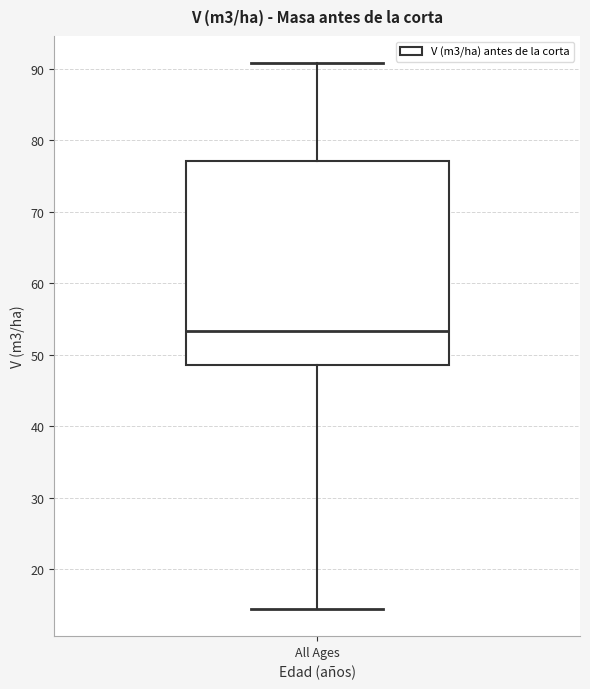

Transcribe this box plot: give where the median line is, the range the box spans, and where the two whiskers end, as read against the y-axis. The values are not printed on the chart, so give them approximately, as read against the axis.

median 53, box 49 to 77, whiskers 14 to 91